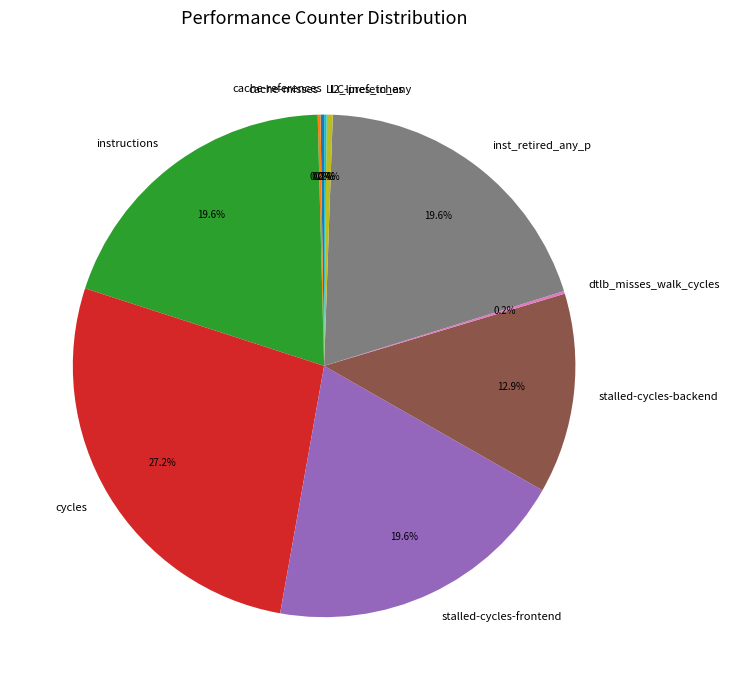

Which slice is the largest?

cycles